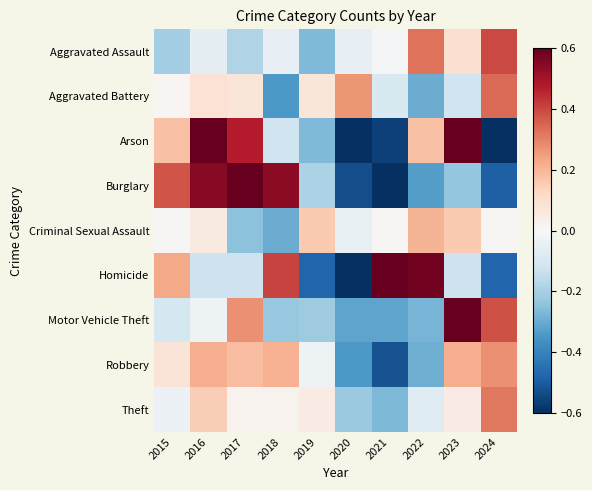

Between 2016 and 2020, which series saw the biggest shift?

Arson